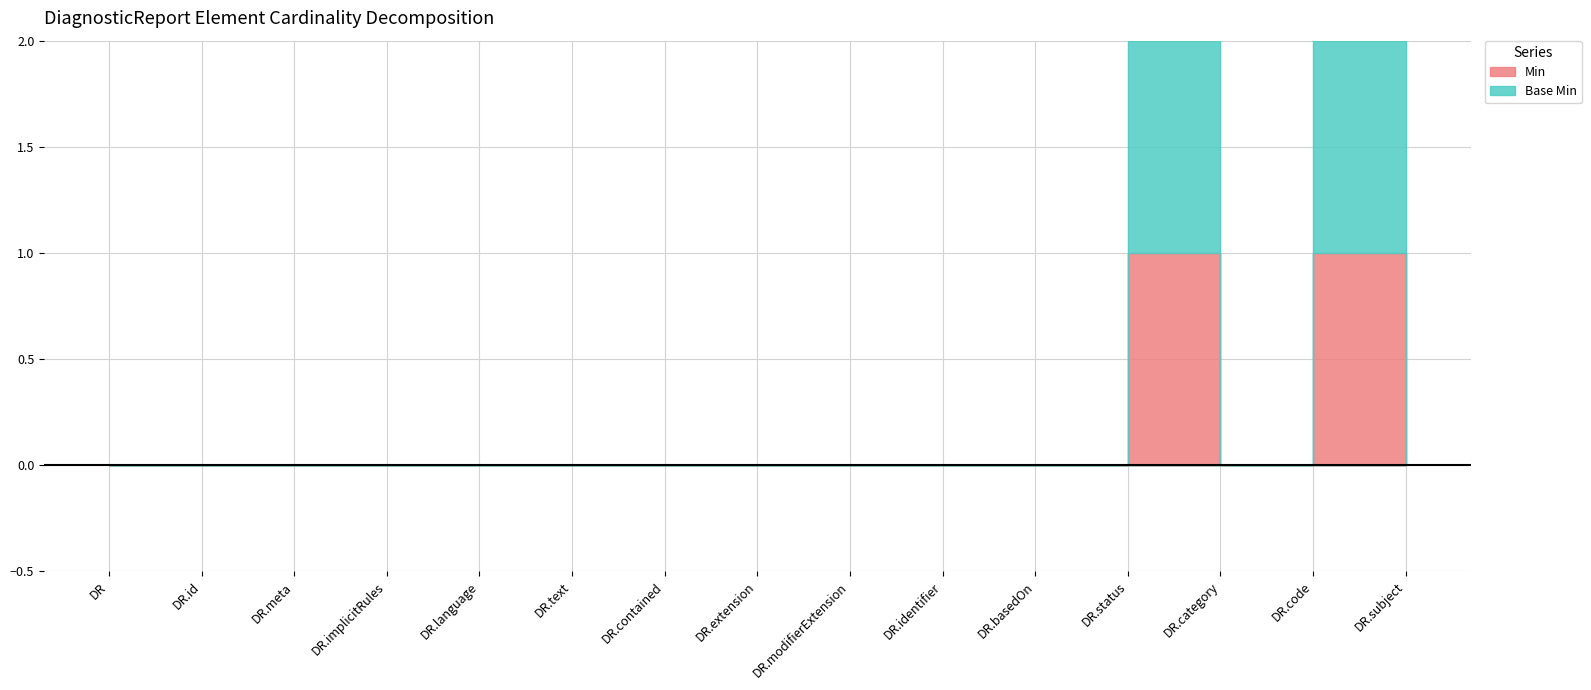

How many categories are shown in the chart?

15